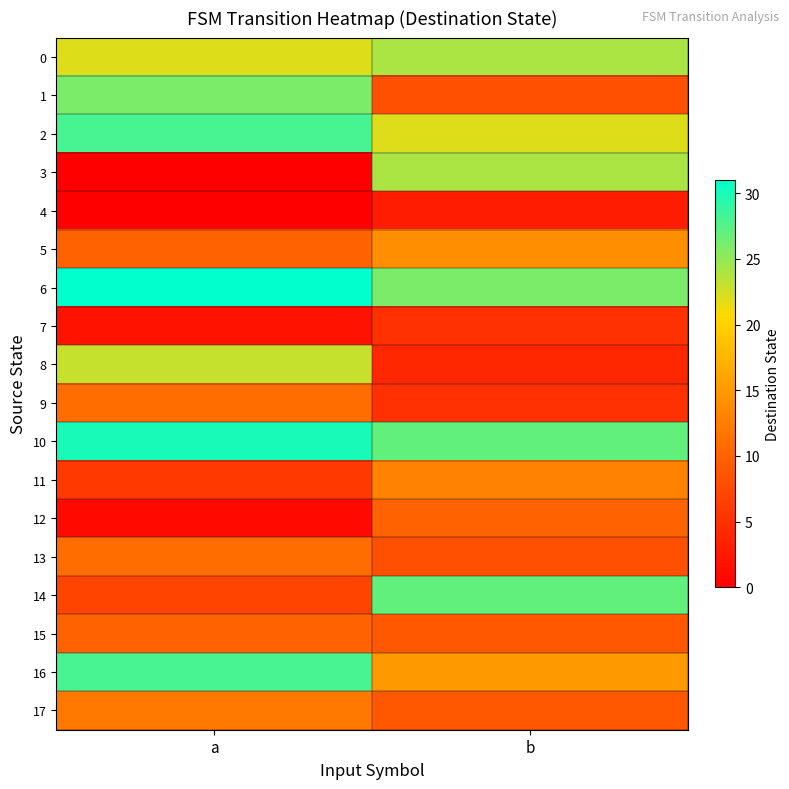

Which series has the widest spread of values?

3